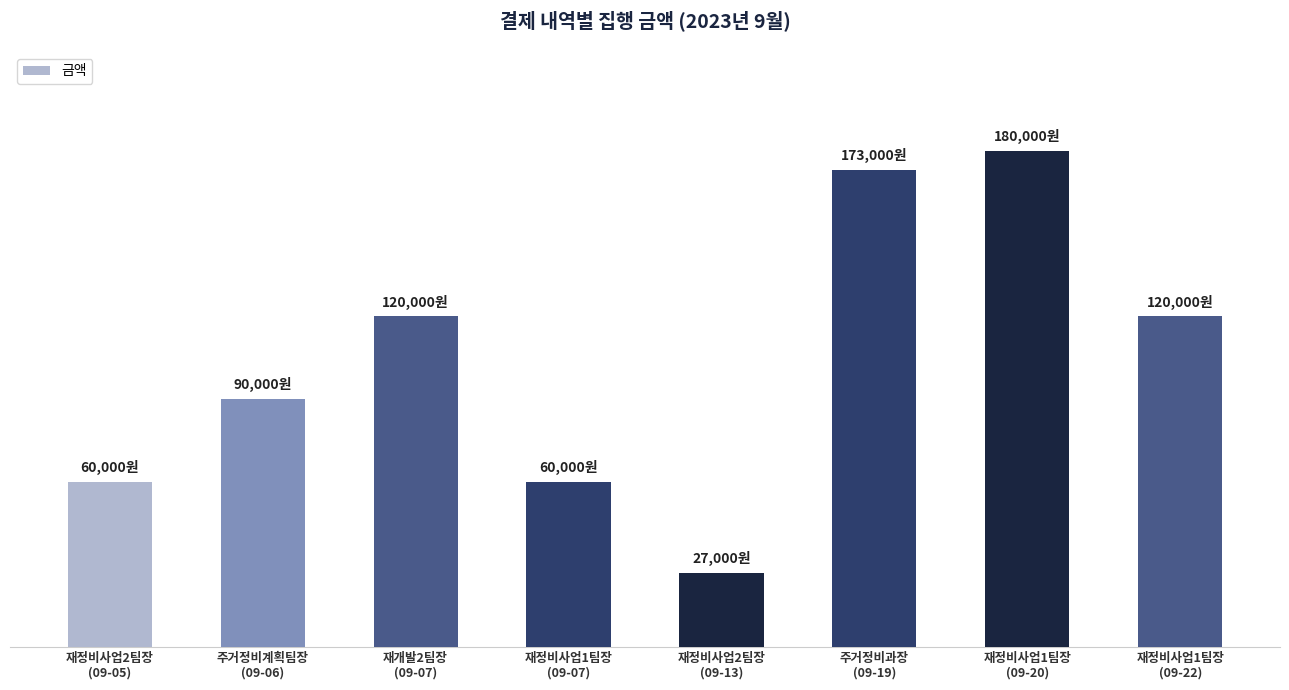

At which label is the value closest to 103500?

주거정비계획팀장
(09-06)